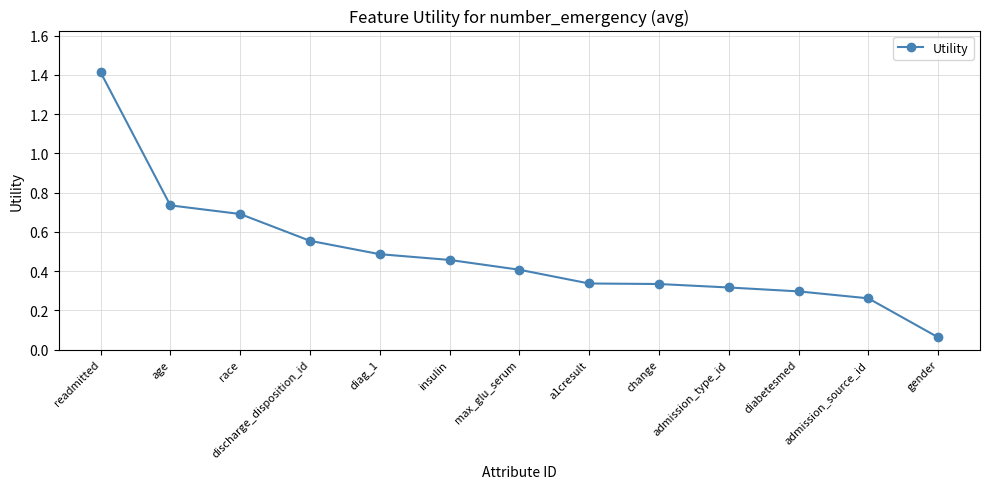

What is the maximum value shown in the chart?

1.4